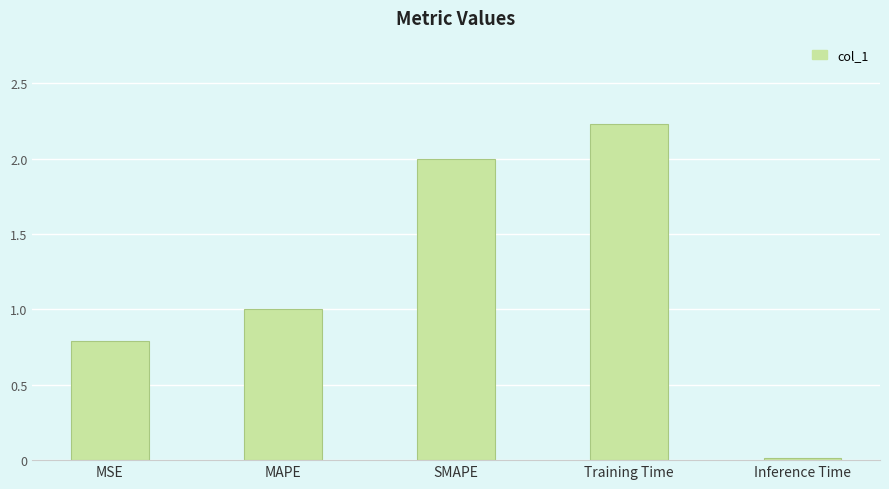

Is it true that the value at MAPE is 0.5?

False